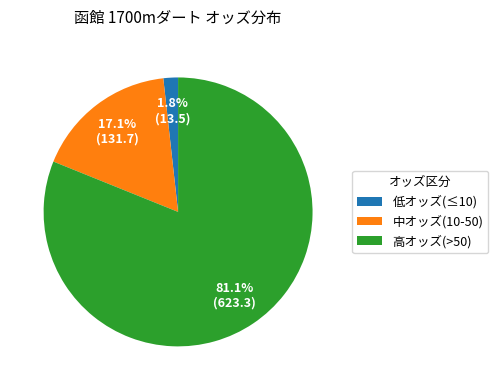

Which slice represents more than half of the pie?

高オッズ(>50)